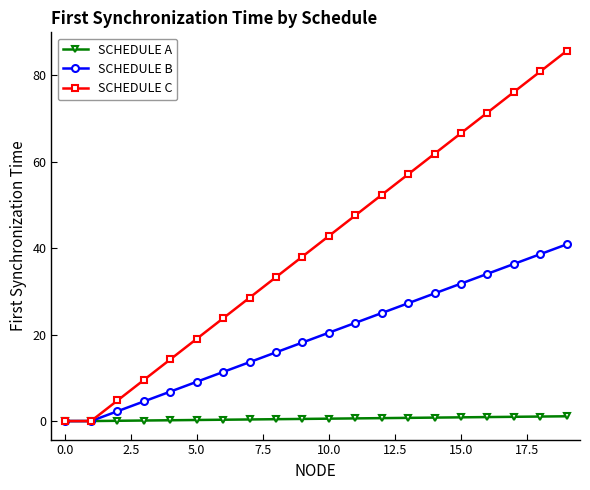

What is the difference between the maximum and minimum values in the SCHEDULE C series?

85.6